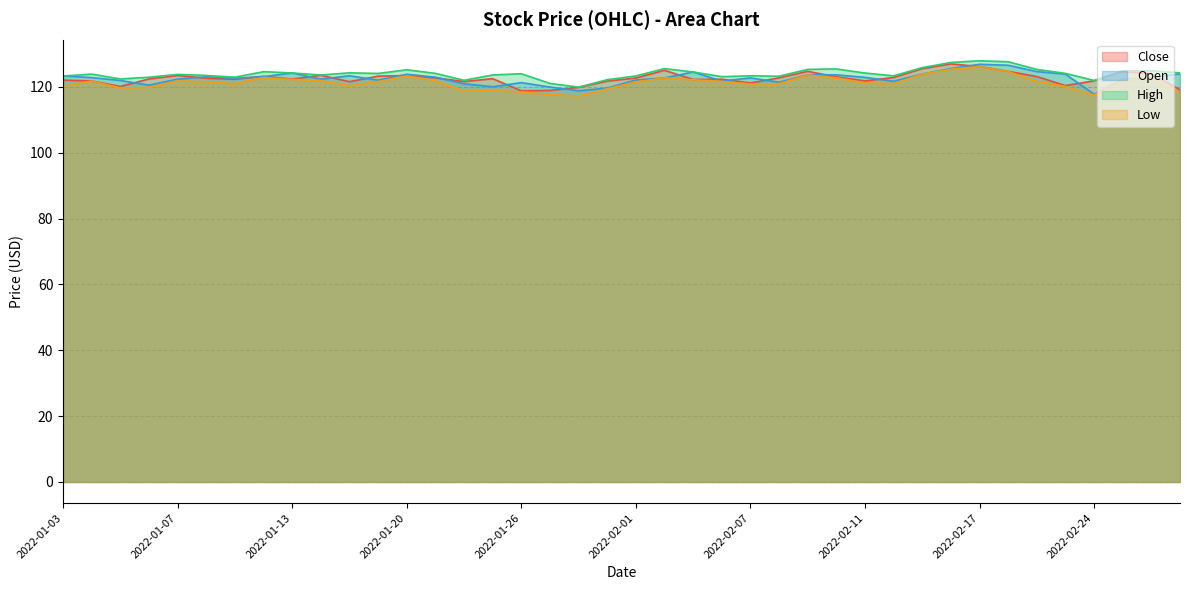

At which label is Open closest to 122?

2022-01-19